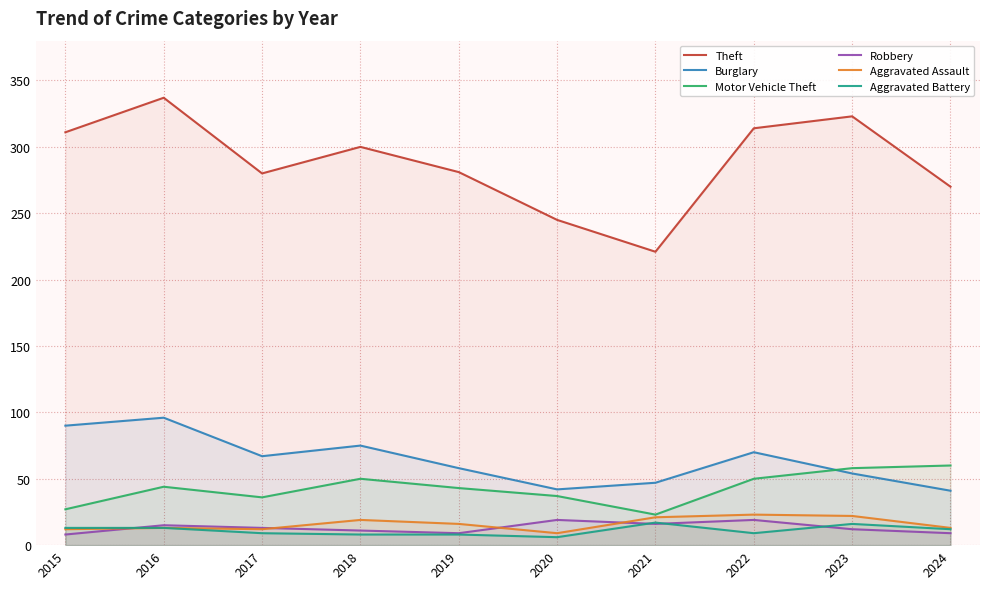

What is the difference between the maximum and minimum values in the Aggravated Assault series?

14